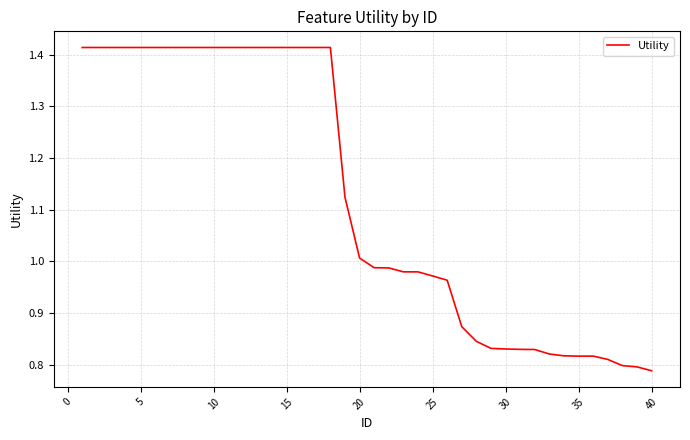

What is the difference between the maximum and minimum values?

0.6